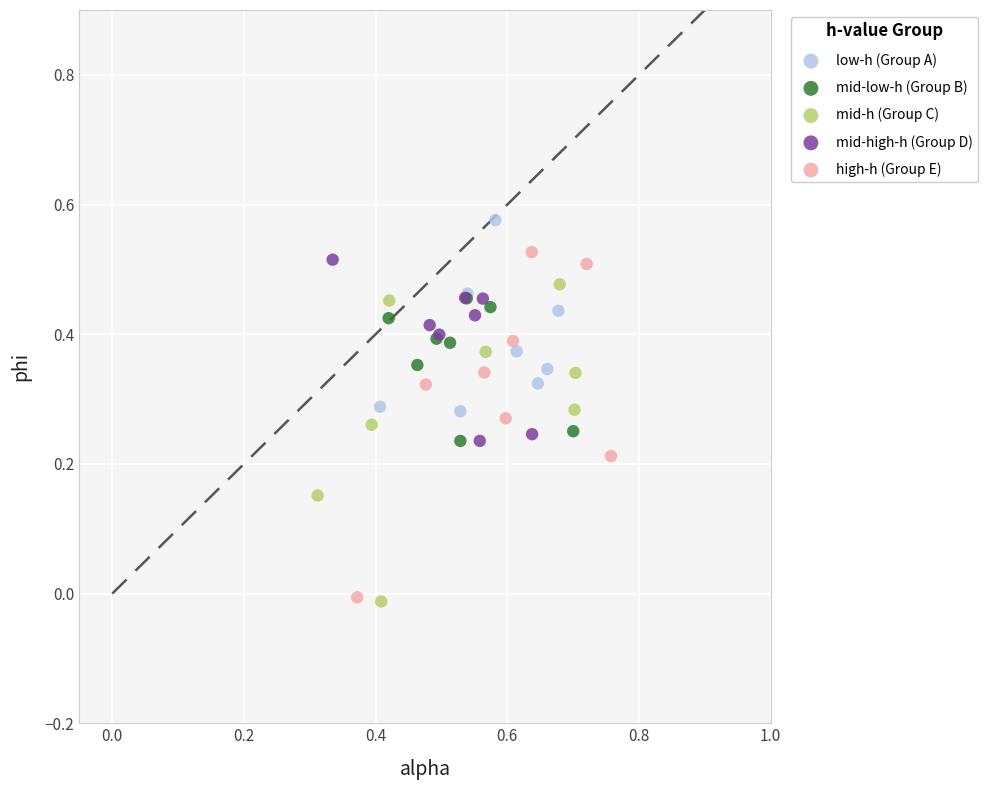

Which series reaches the maximum Y coordinate?

low-h (Group A)